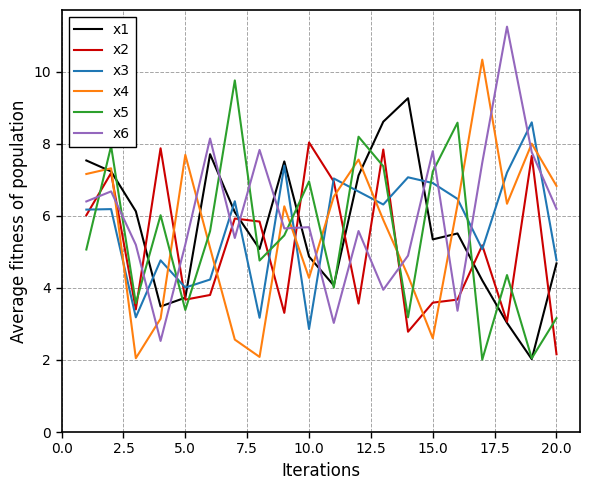

Rank the series by their maximum value, from highest to lowest.

x6, x4, x5, x1, x3, x2